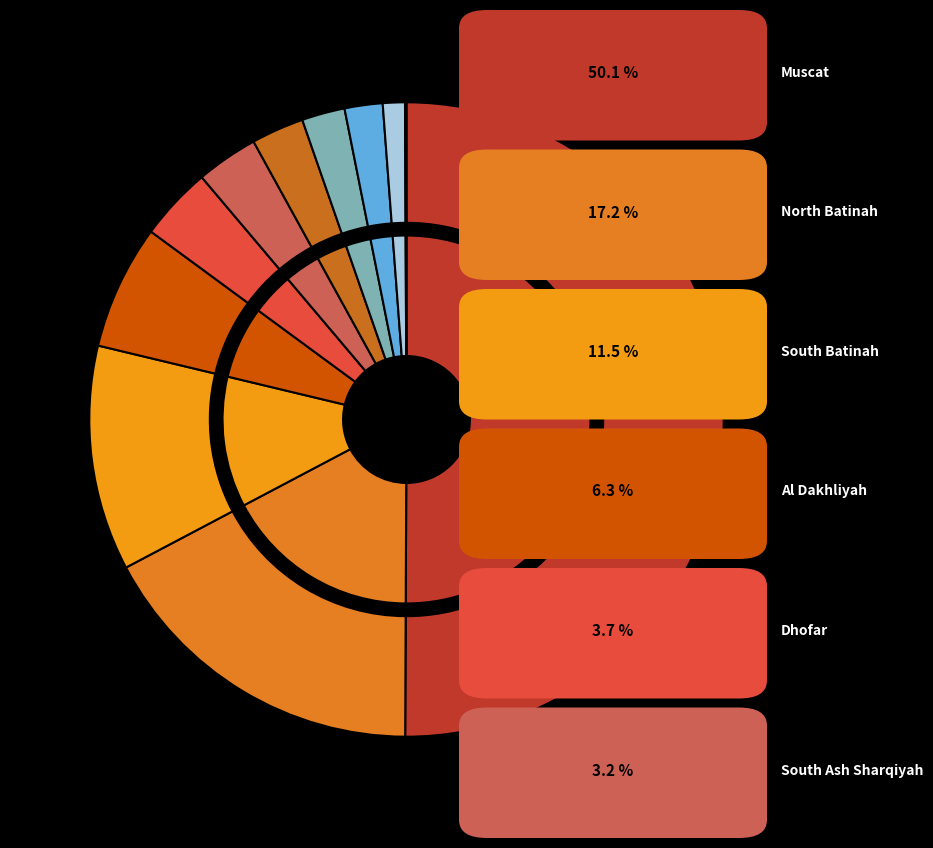

Does MUSCAT represent more than half of the total?

Yes